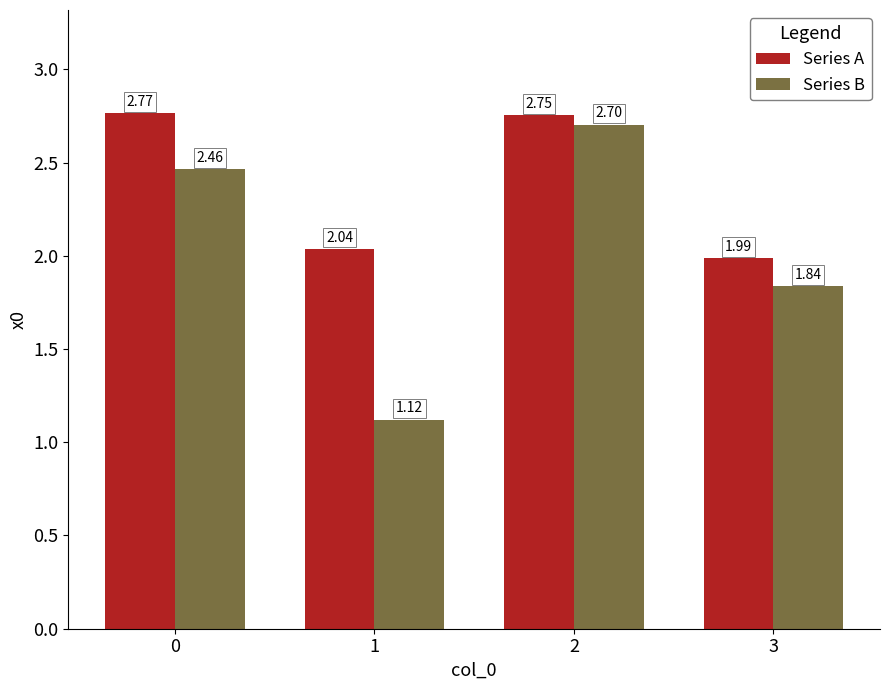

Rank the series at 2 from highest to lowest value.

Series A, Series B